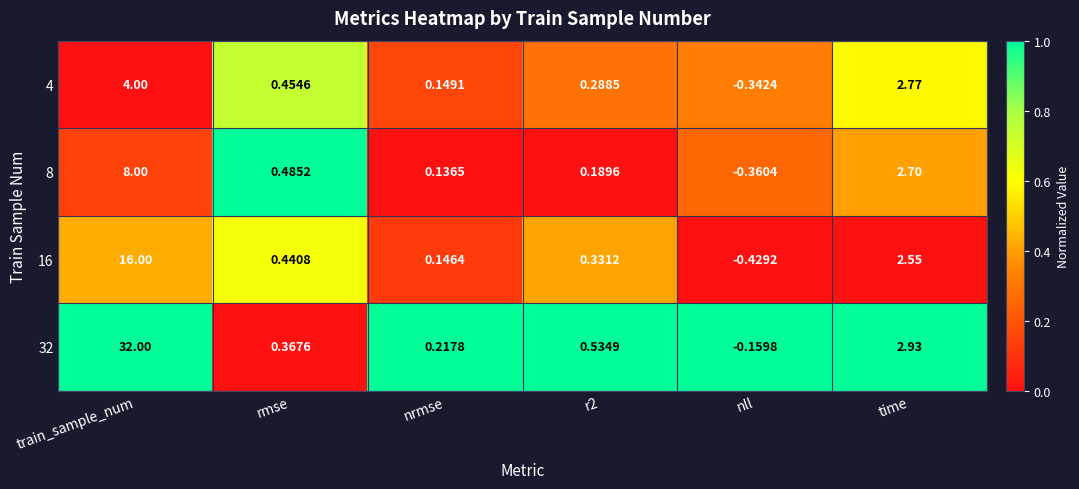

At which label is 32 closest to 15?

time